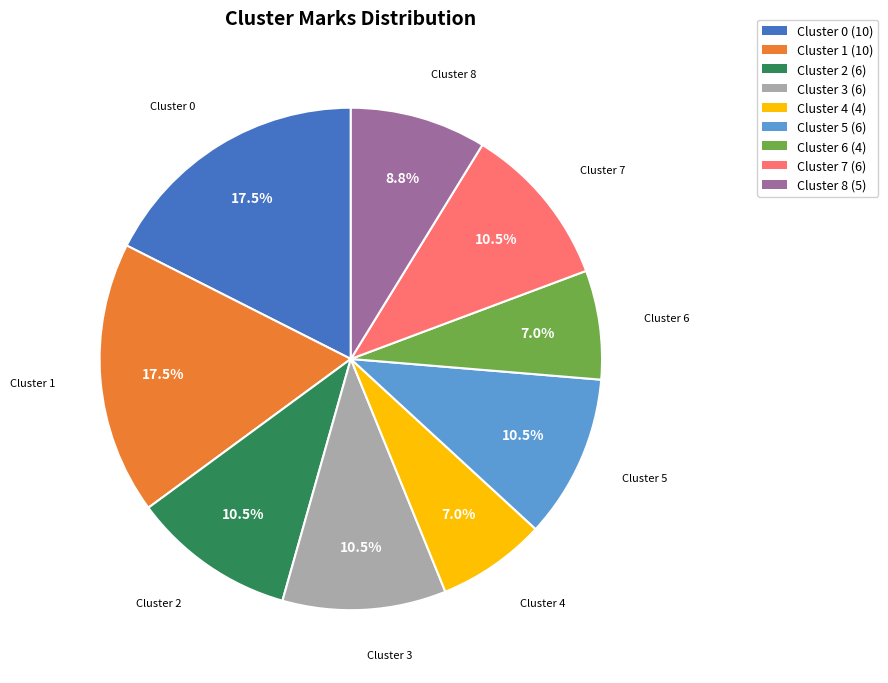

Is there any slice that represents more than half of the pie?

No